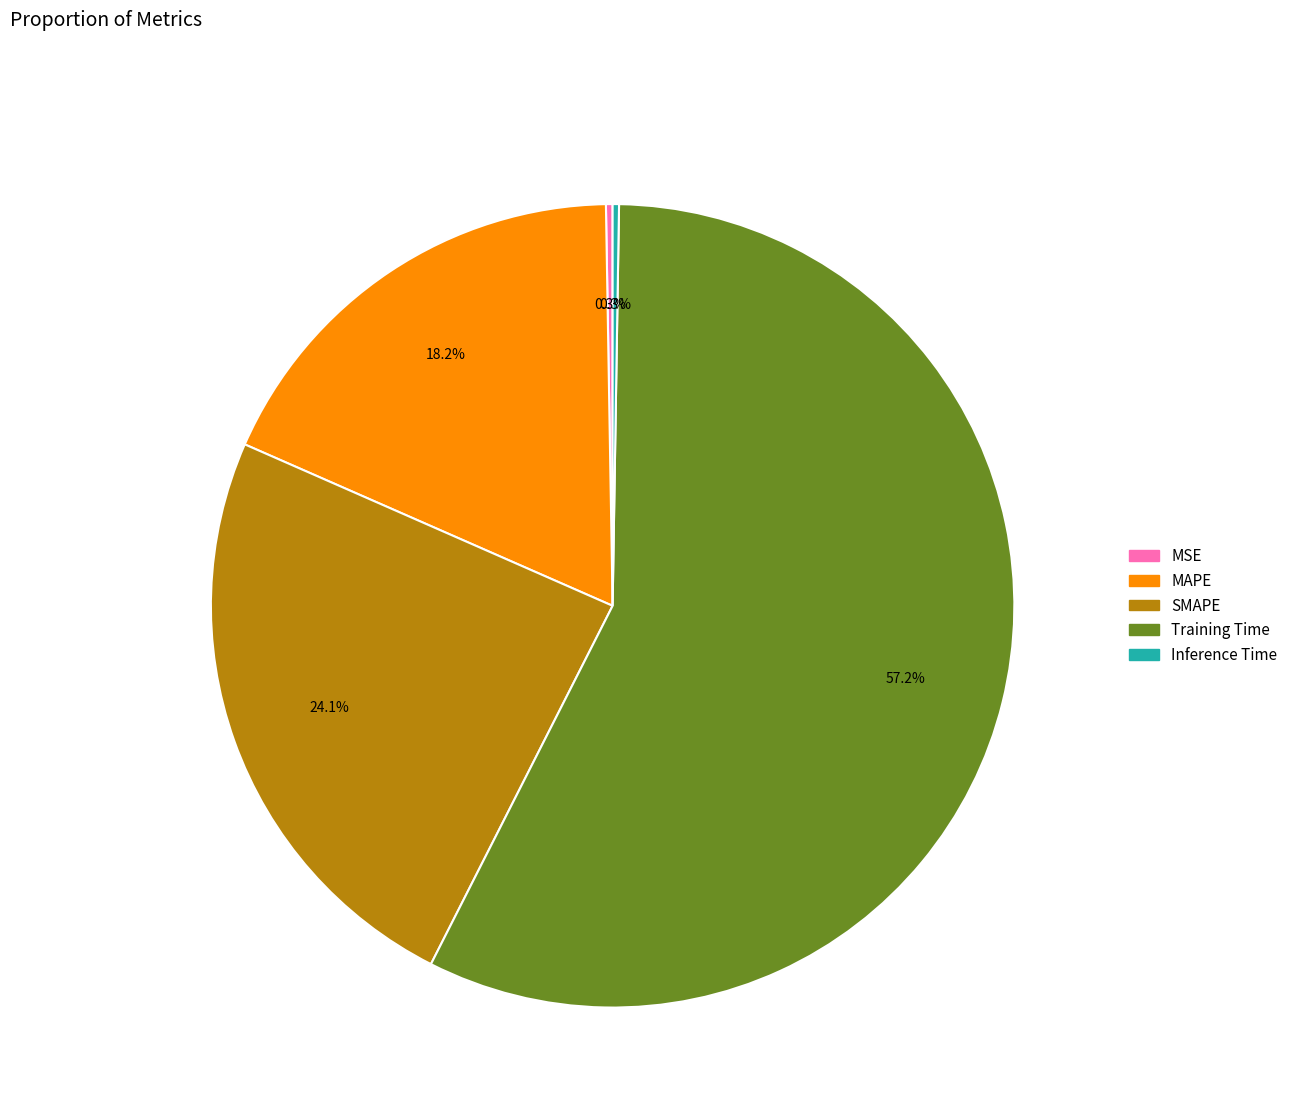

What percentage is NOT represented by SMAPE?

75.9%